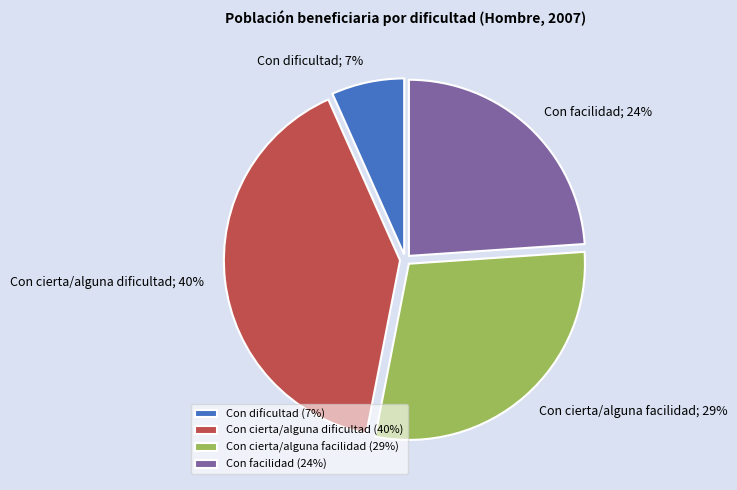

Is there any slice that represents more than half of the pie?

No